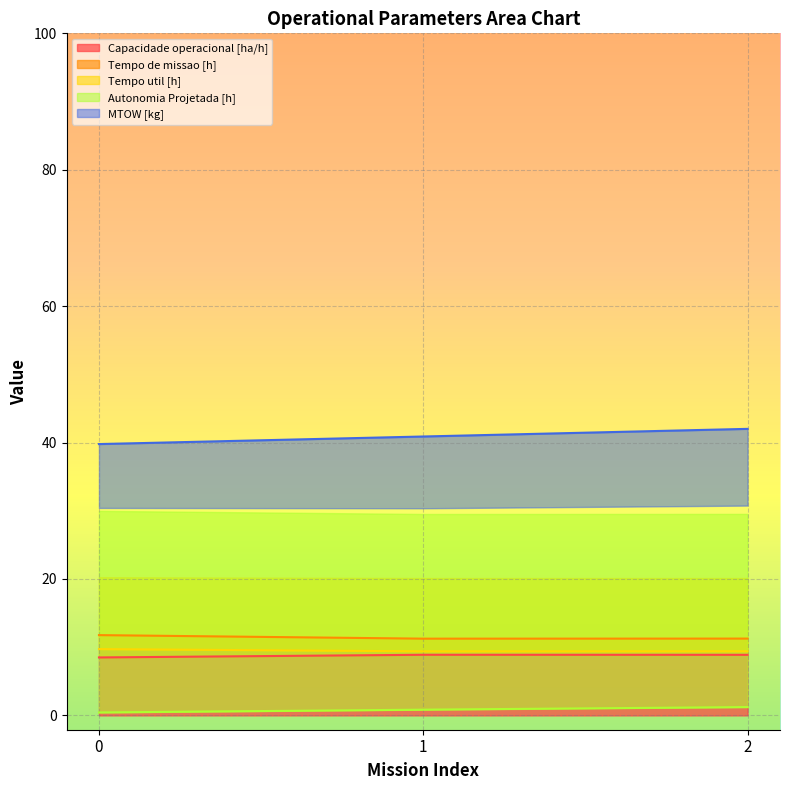

Is it true that Autonomia Projetada [h] equals 1.9 at 2?

False